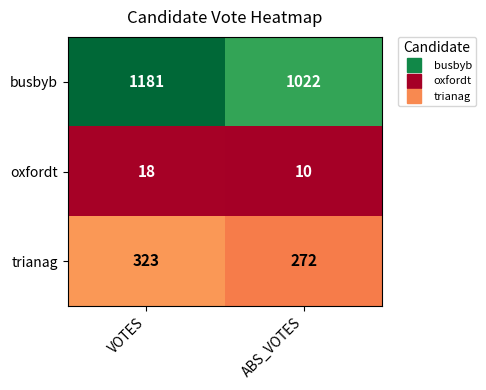

How many series are shown in this chart?

3